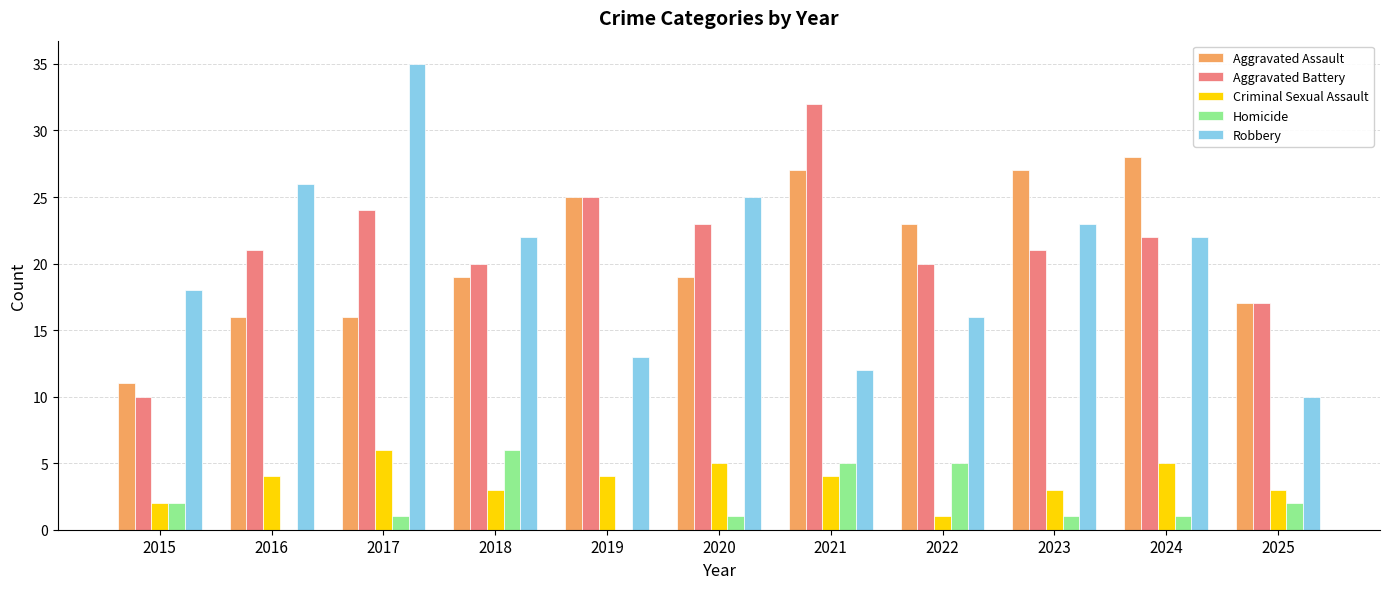

Which label corresponds to the largest value in the chart?

2017